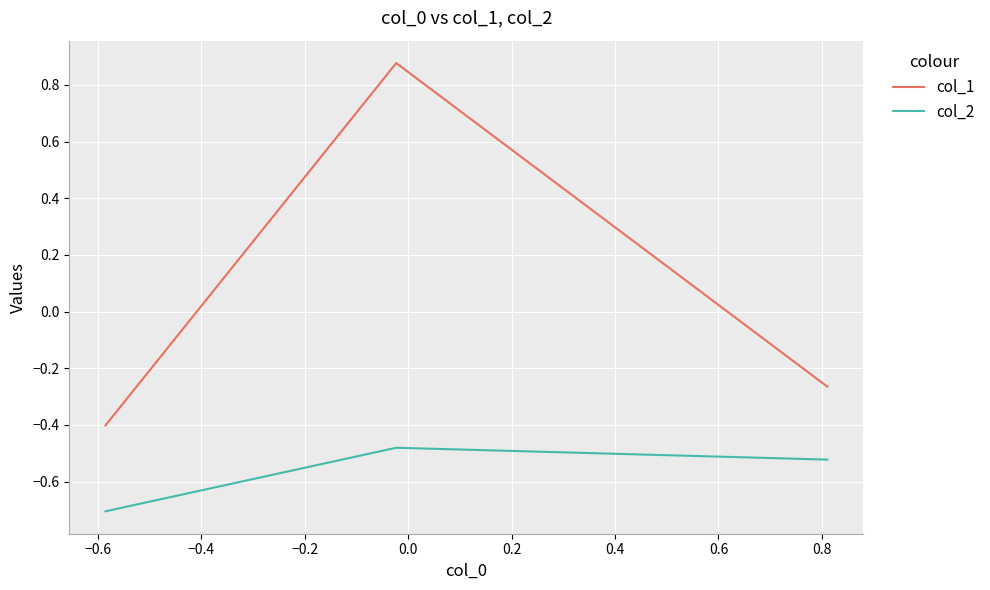

What is the average value of the col_2 series?

-0.6